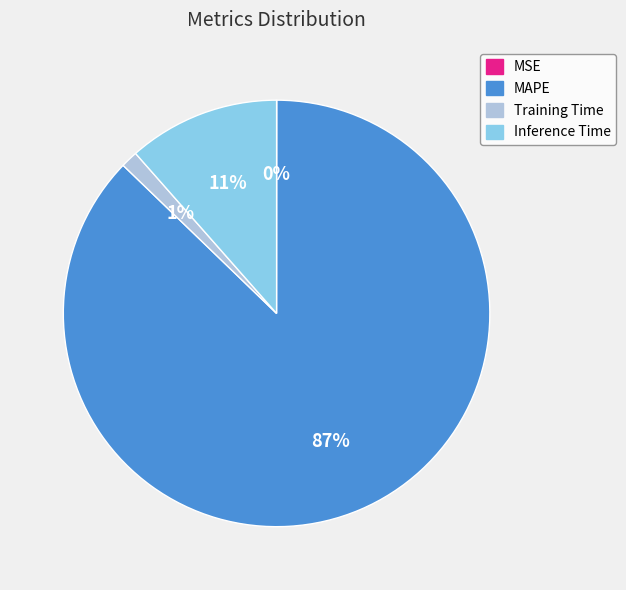

Which slice represents more than half of the pie?

MAPE